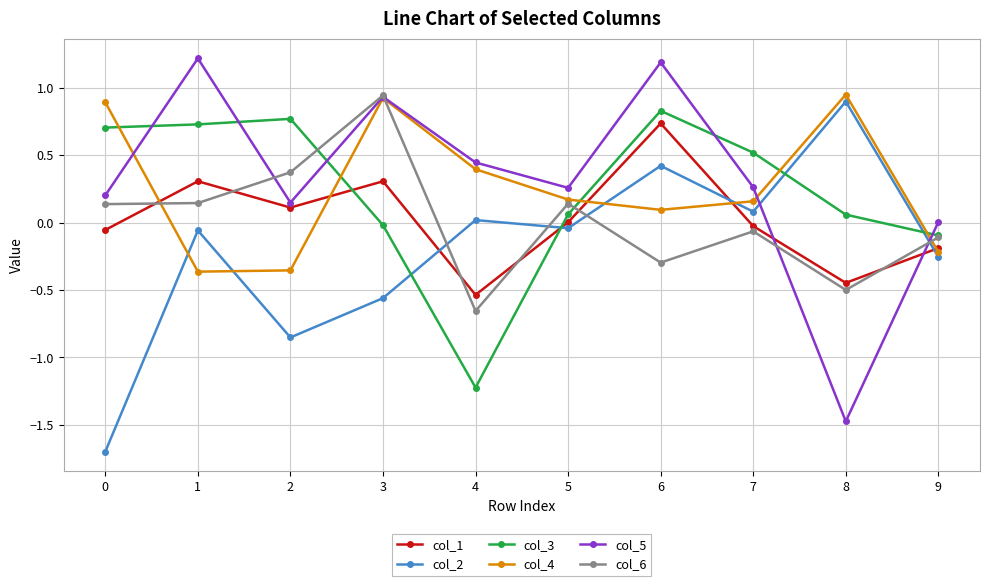

What is the difference between the col_3 values at 4 and 3?

1.2